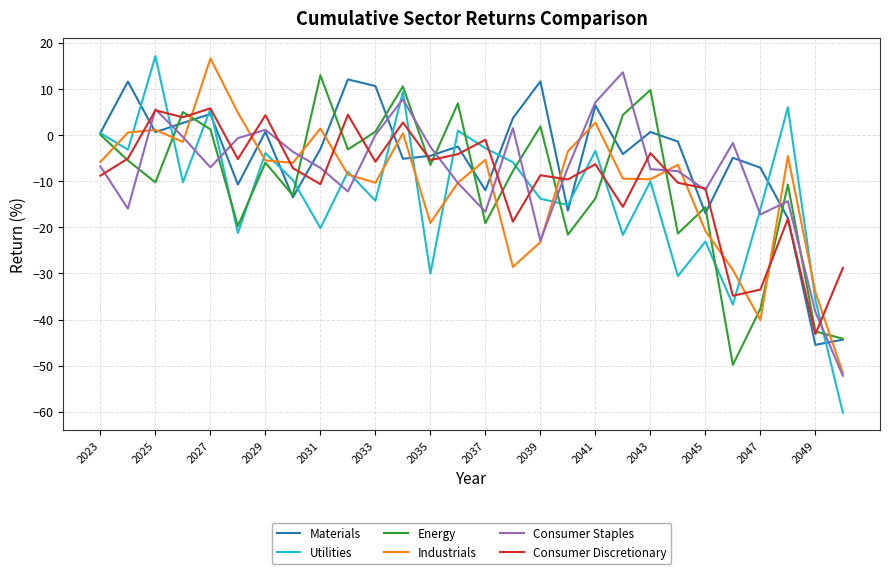

What is the minimum value shown in the chart?

-60.2